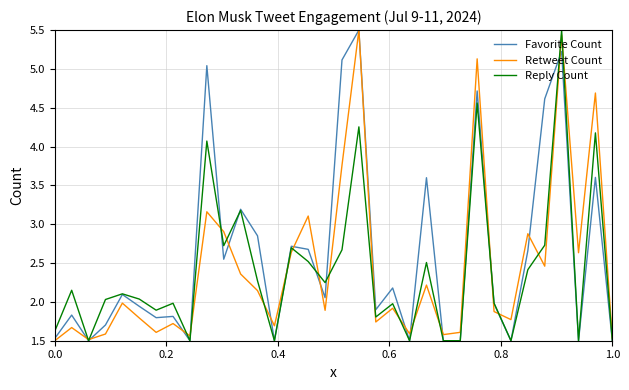

What is the maximum value shown in the chart?

5.5